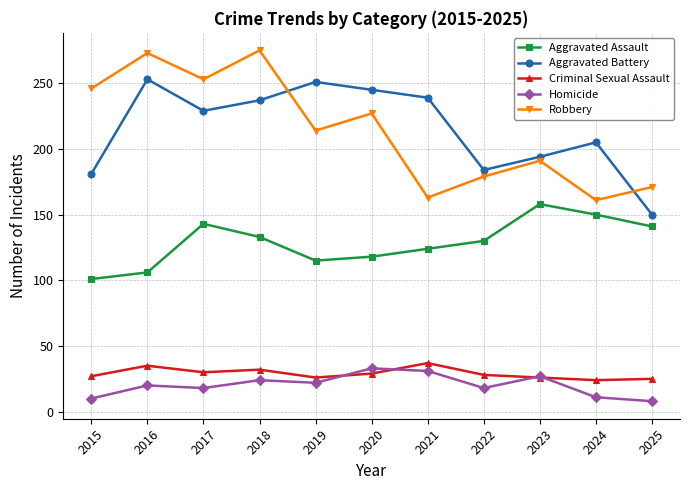

How many lines are shown in the chart?

5